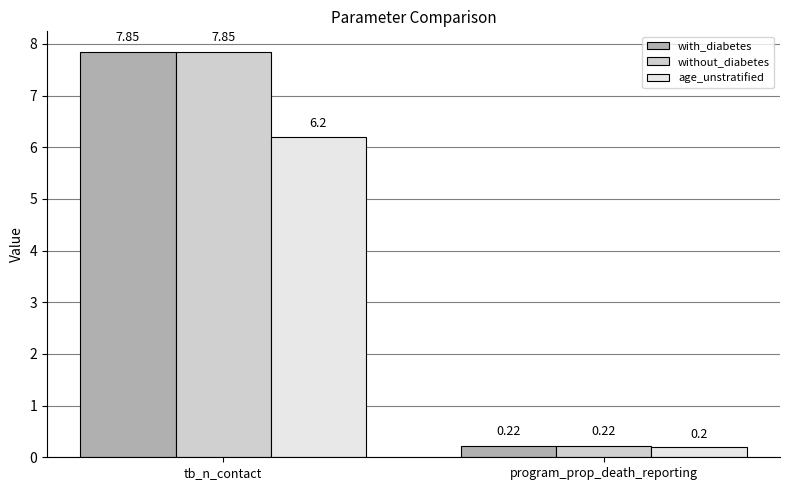

True or false: without_diabetes has a value of 3.2 at tb_n_contact.

False